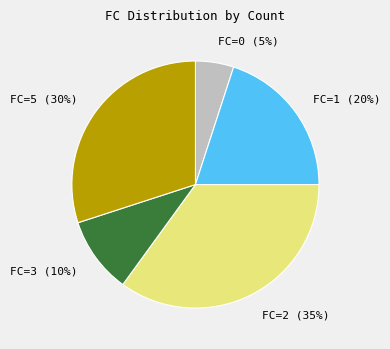

Does FC=2 (35%) account for over 50% of the chart?

No